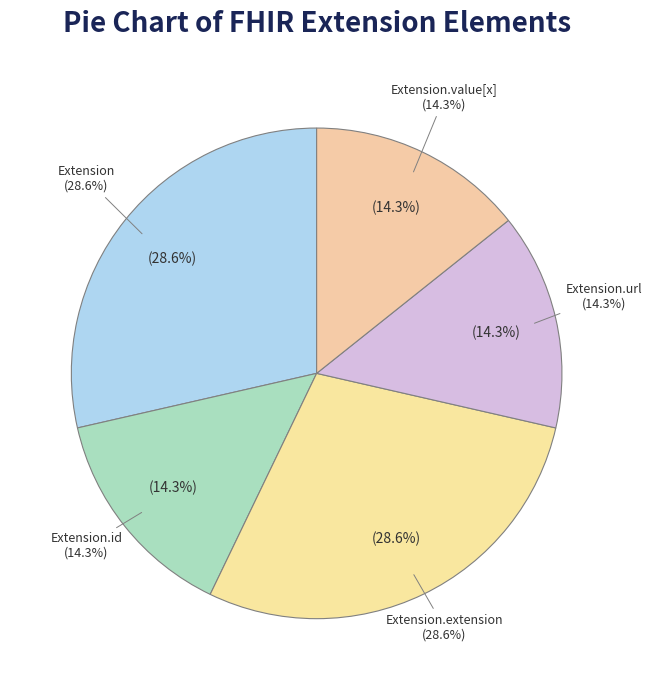

Does Extension.url account for over 50% of the chart?

Yes